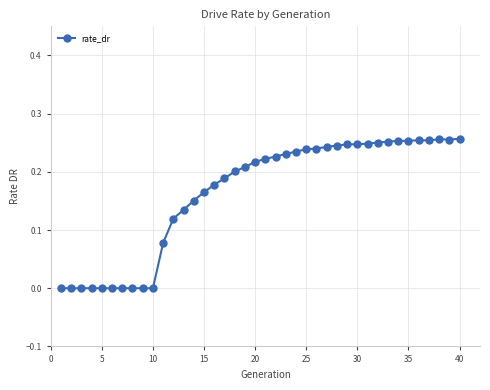

What is the sum of all values?

6.5